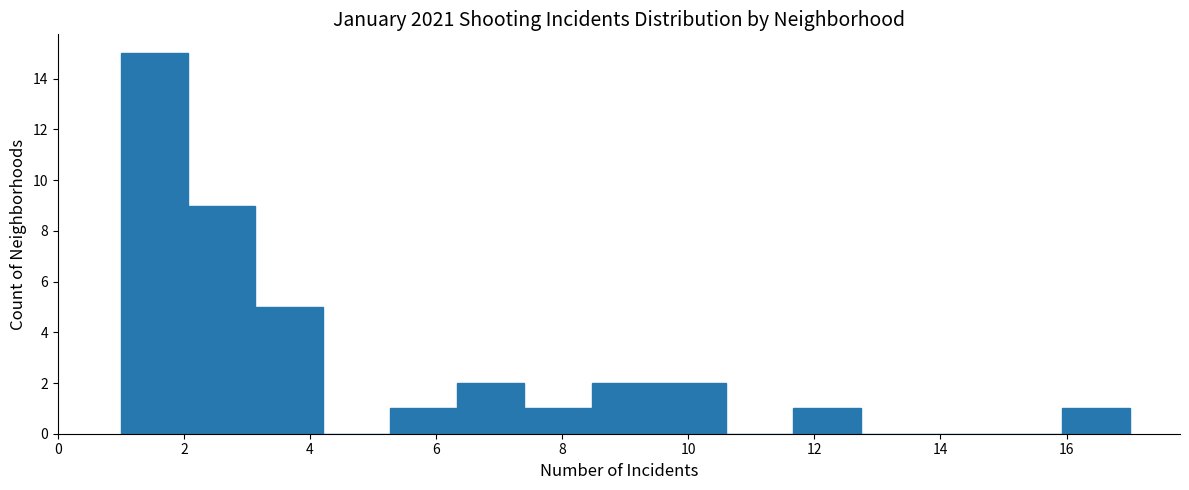

Which range on the x-axis has the tallest bar?

1.0 to 2.0